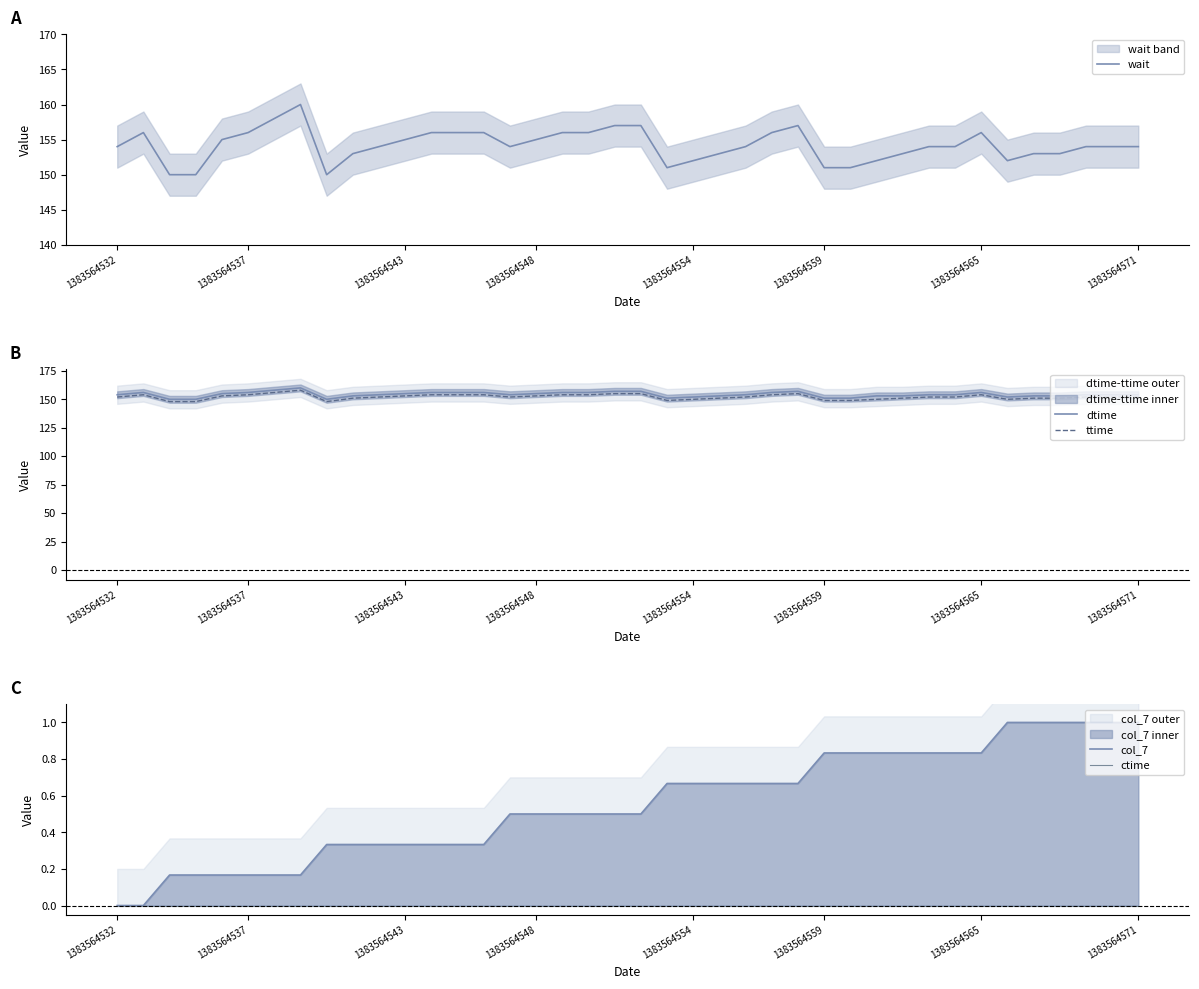

True or false: ttime and ctime intersect in this chart.

False